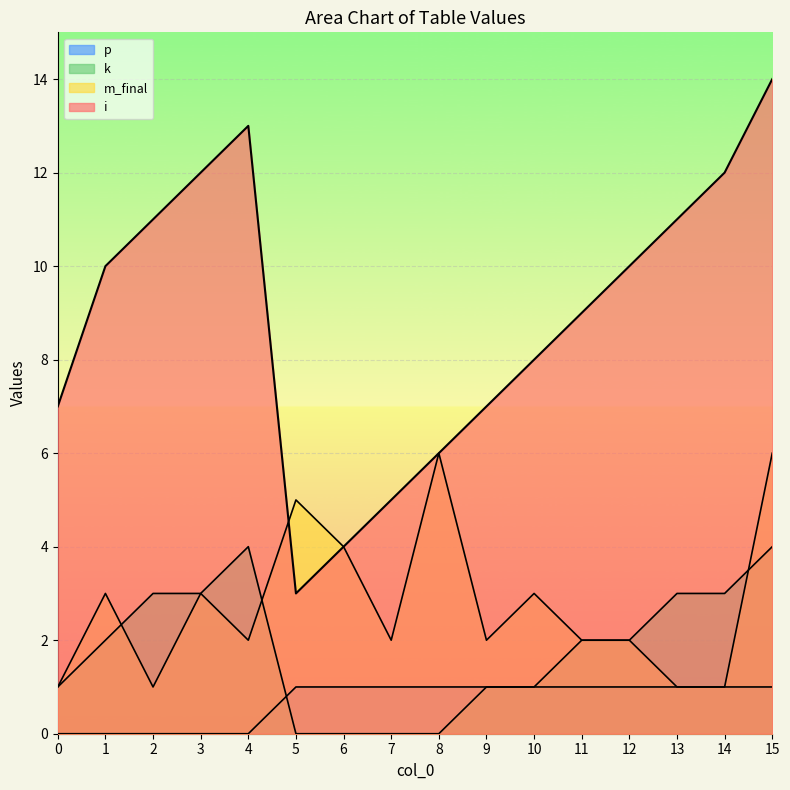

Reading left to right, list all the values displayed in this chart.

i: 0=7	1=10	2=11	3=12	4=13	5=3	6=4	7=5	8=6	9=7	10=8	11=9	12=10	13=11	14=12	15=14
m_final: 0=1	1=3	2=1	3=3	4=2	5=5	6=4	7=2	8=6	9=2	10=3	11=2	12=2	13=1	14=1	15=6
k: 0=1	1=2	2=3	3=3	4=4	5=0	6=0	7=0	8=0	9=1	10=1	11=2	12=2	13=3	14=3	15=4
p: 0=0	1=0	2=0	3=0	4=0	5=1	6=1	7=1	8=1	9=1	10=1	11=1	12=1	13=1	14=1	15=1